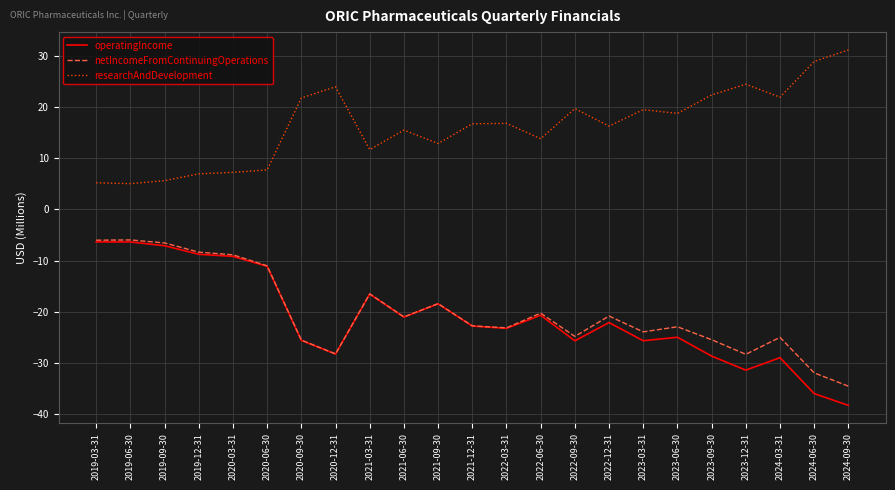

True or false: researchAndDevelopment and operatingIncome intersect in this chart.

False